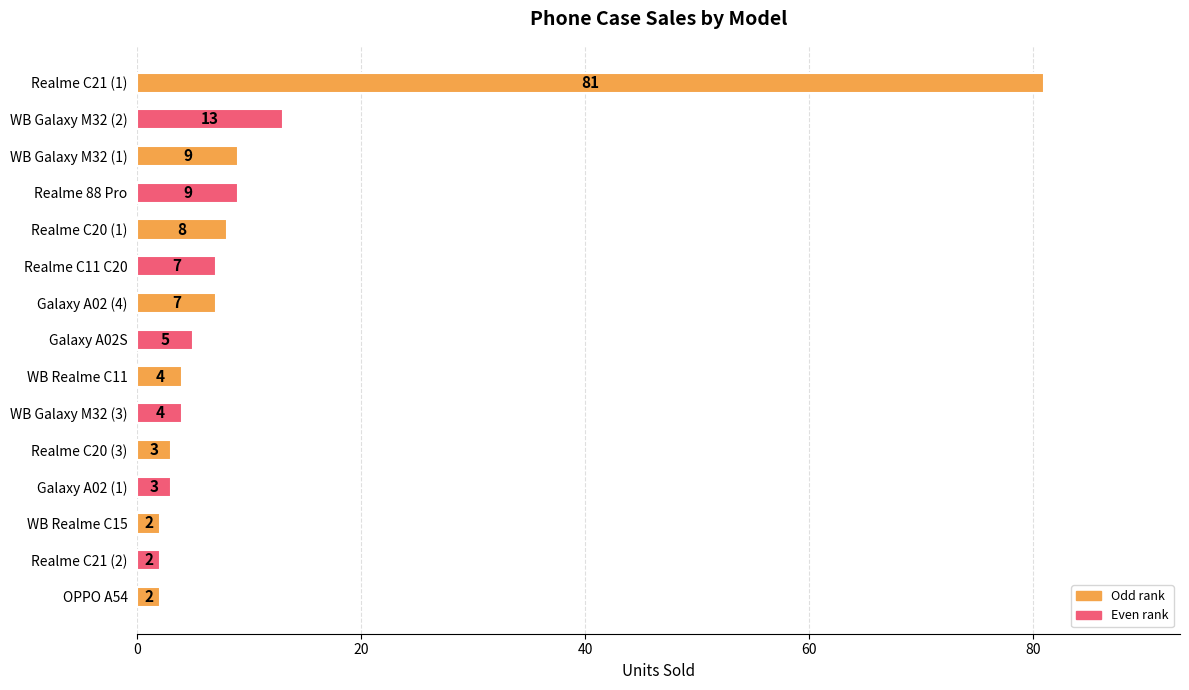

What is the maximum value shown in the chart?

81